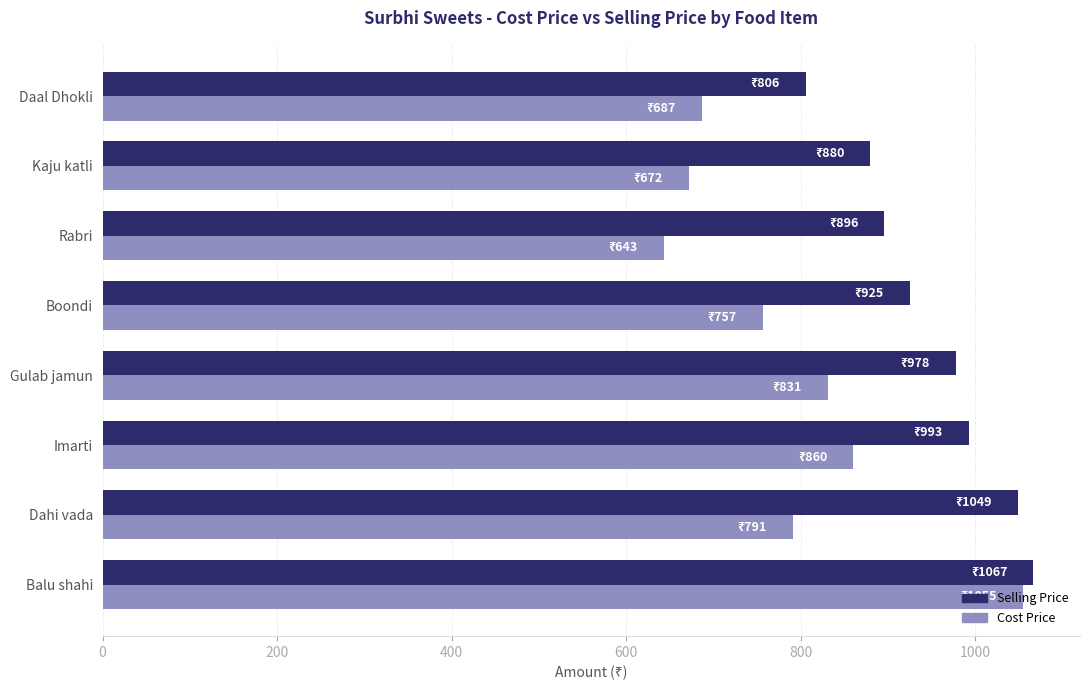

What is the total value across all series at Kaju katli?

1551.7